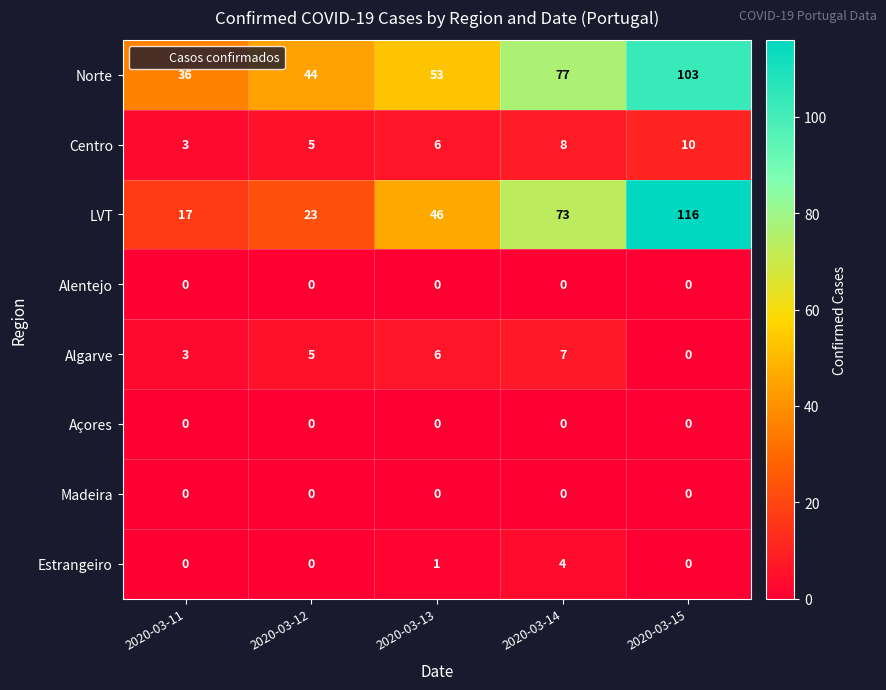

The Algarve series shows 4 at 2020-03-11. True or false?

False